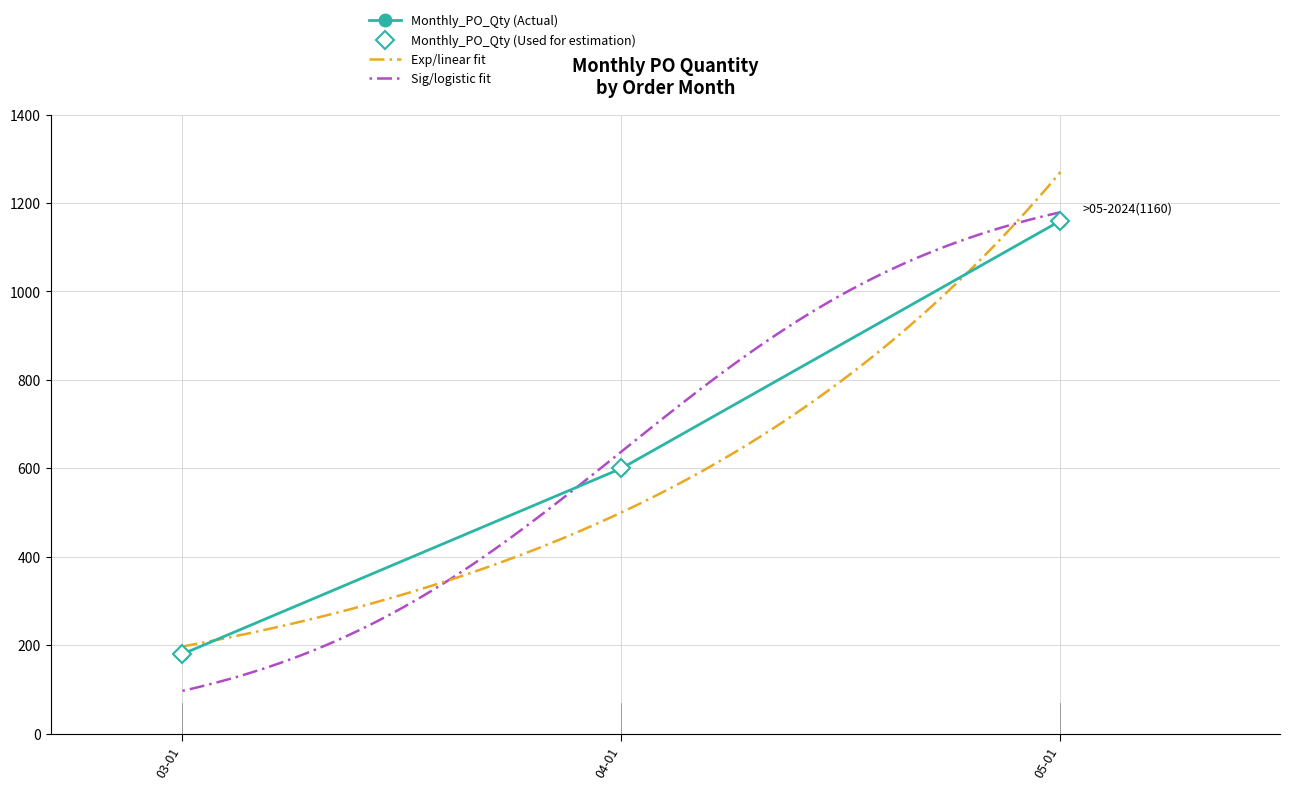

What is the difference between the maximum and minimum values?

980